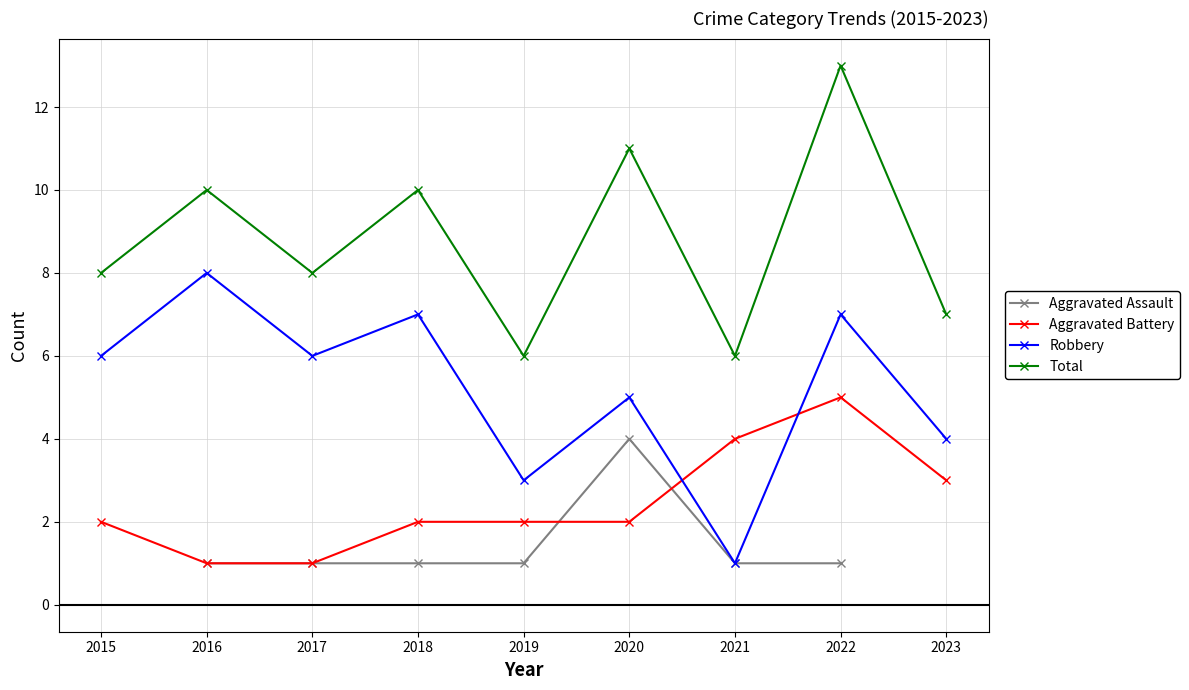

The value of Aggravated Assault at 2022 is 0.6. True or false?

False